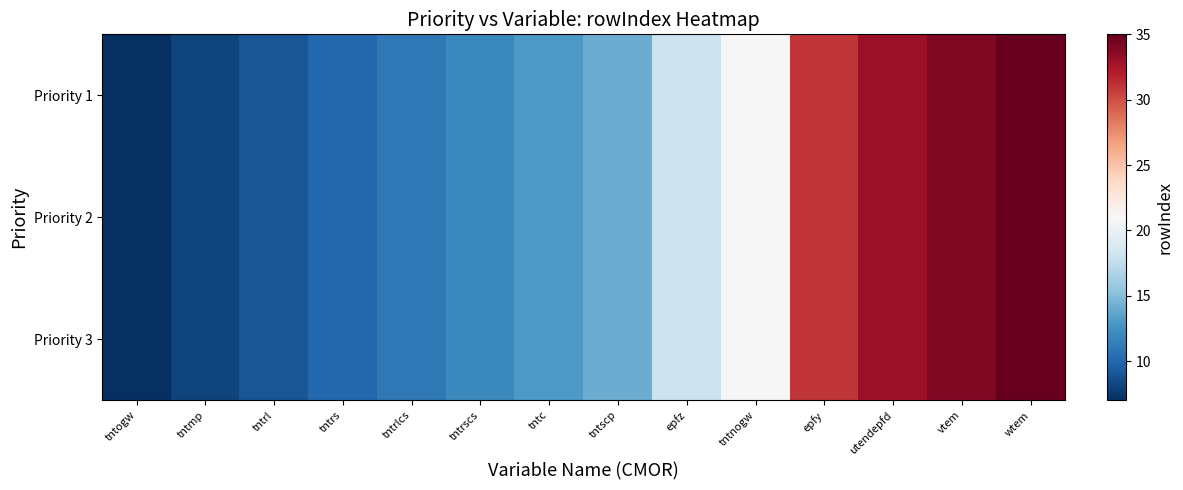

What is the maximum value shown in the chart?

35